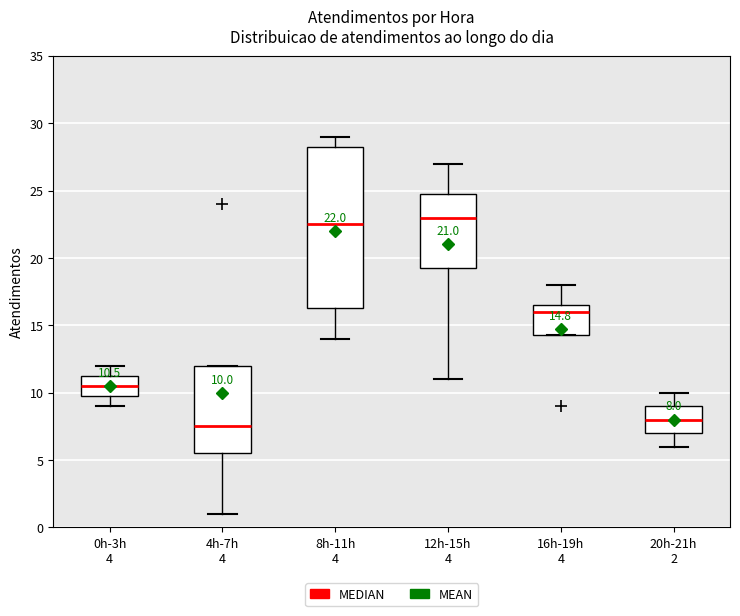

Which box has the highest median line?

12h-15h 4